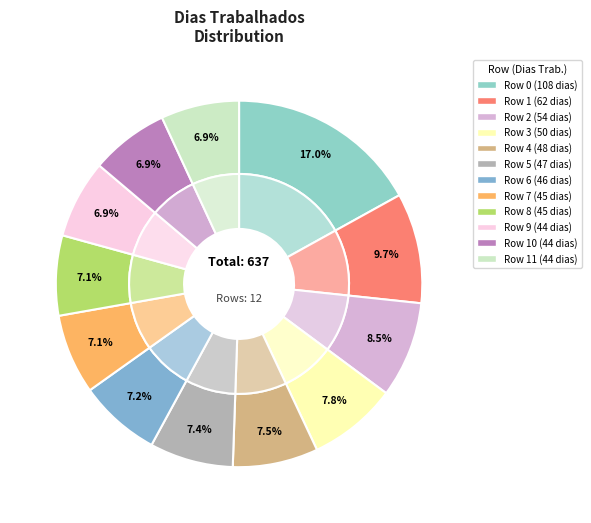

To the nearest percent, what portion does 1 represent?

10%